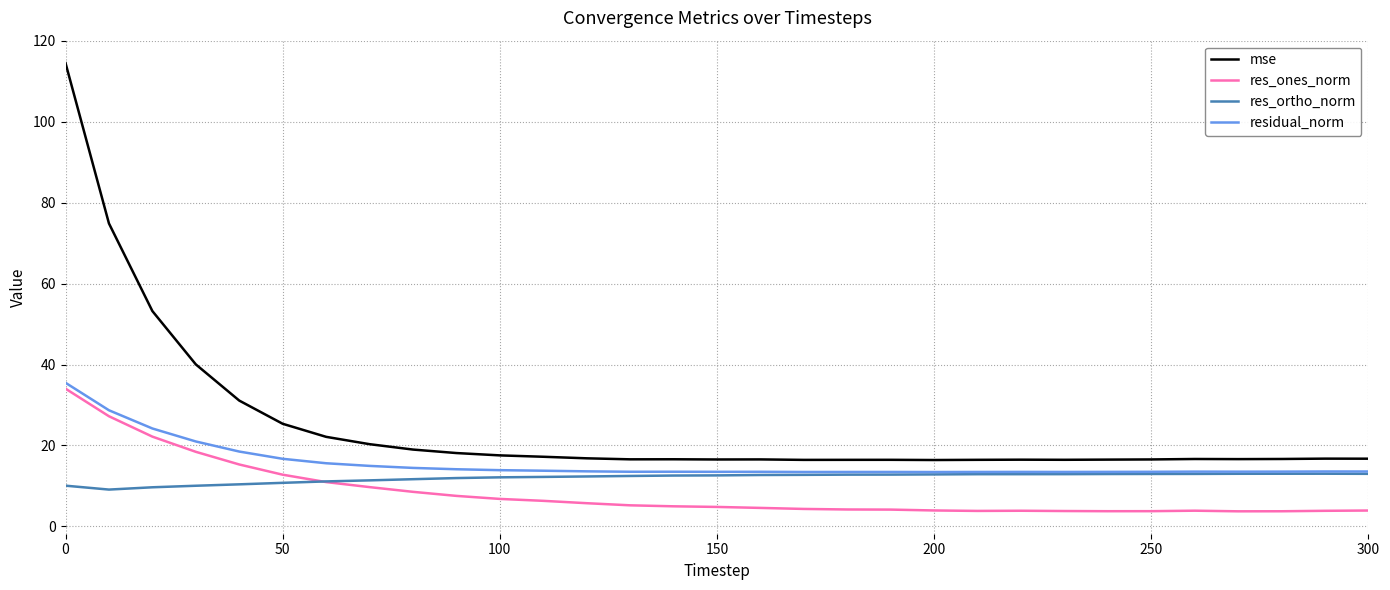

Which series has the widest spread of values?

mse